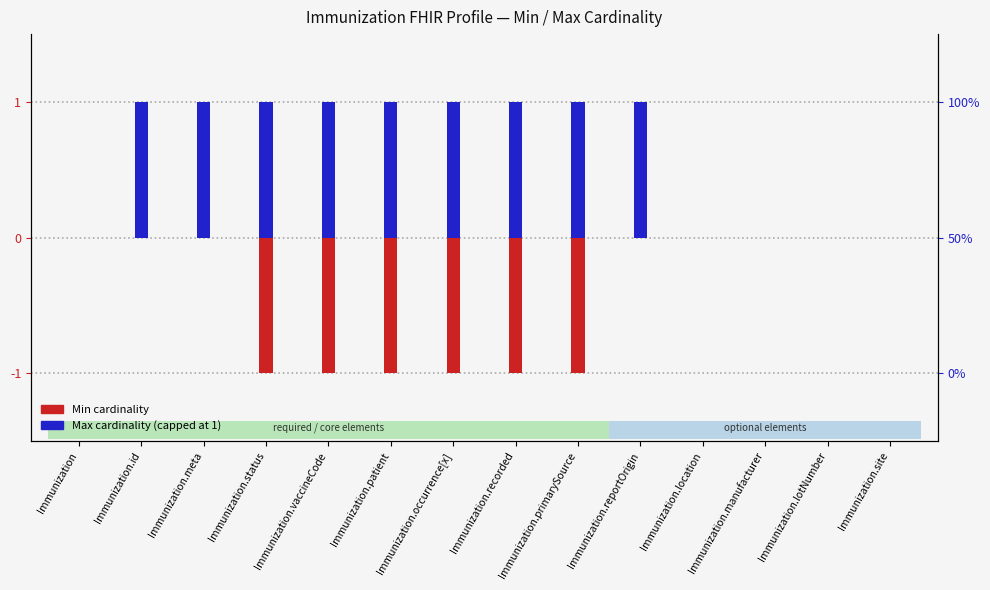

Rank the series by their average value, from highest to lowest.

Max cardinality (capped at 1), Min cardinality